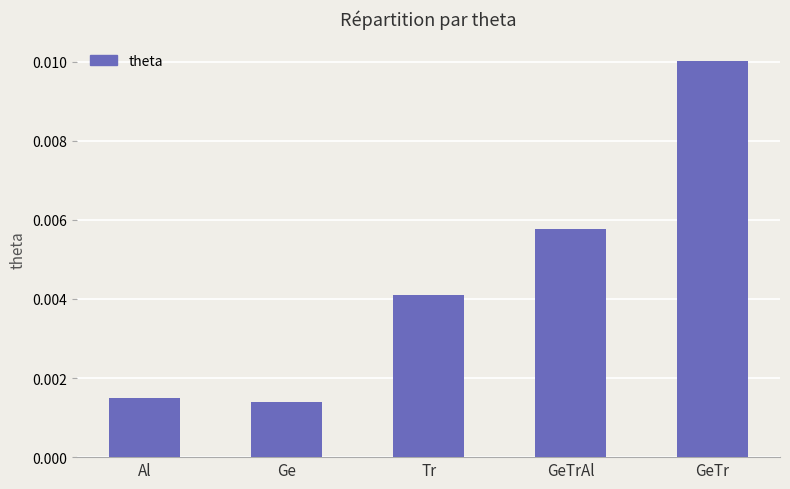

At which category does the chart reach its peak across all series?

GeTr